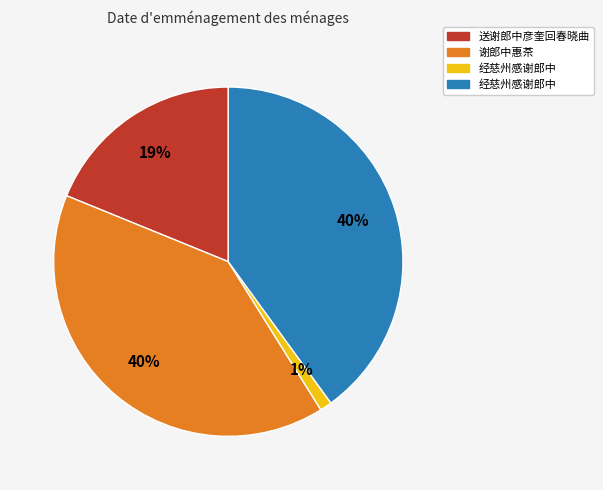

Is there a majority slice in this chart?

No